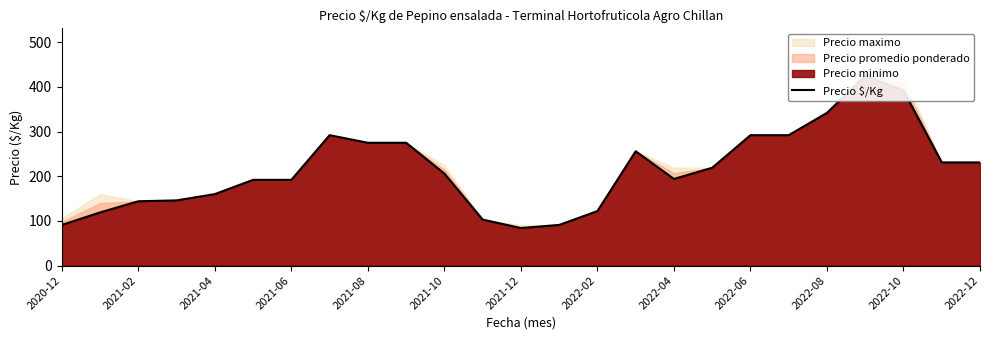

What is the change in value from 17 to 19?

+73